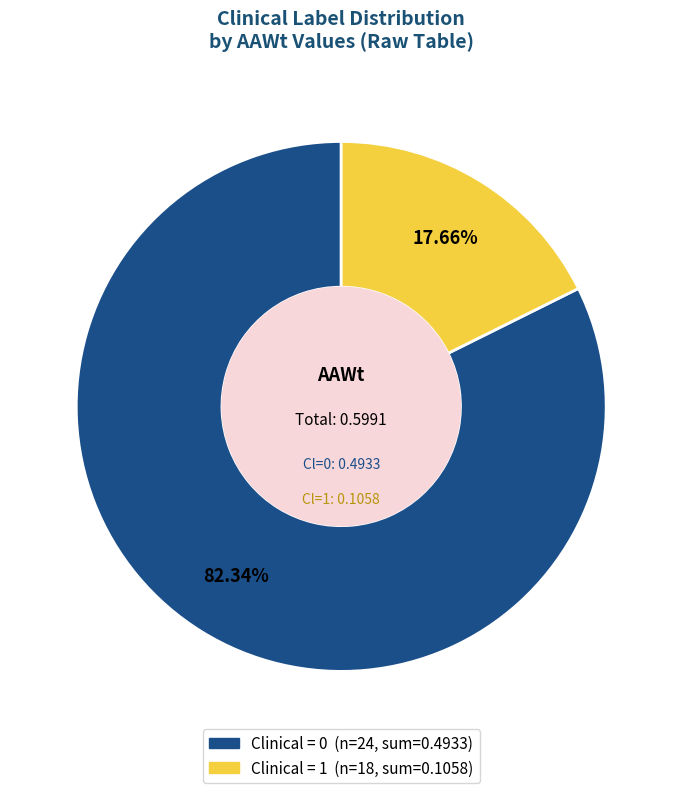

Is there any slice that represents more than half of the pie?

Yes